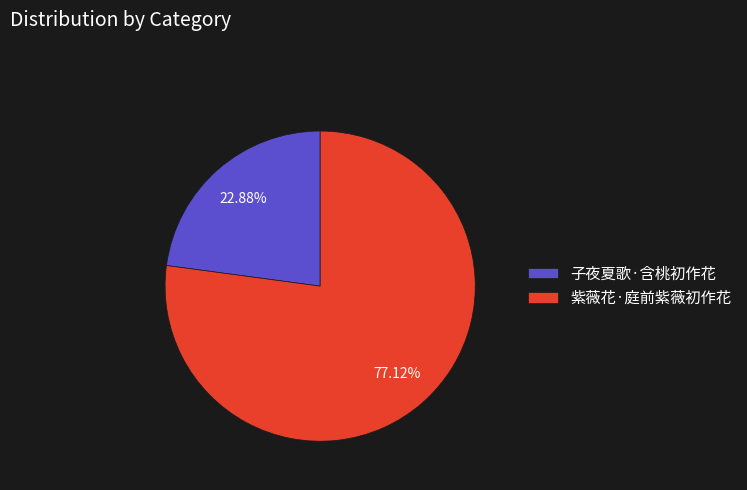

What portion of the pie excludes 子夜夏歌·含桃初作花?

77.1%